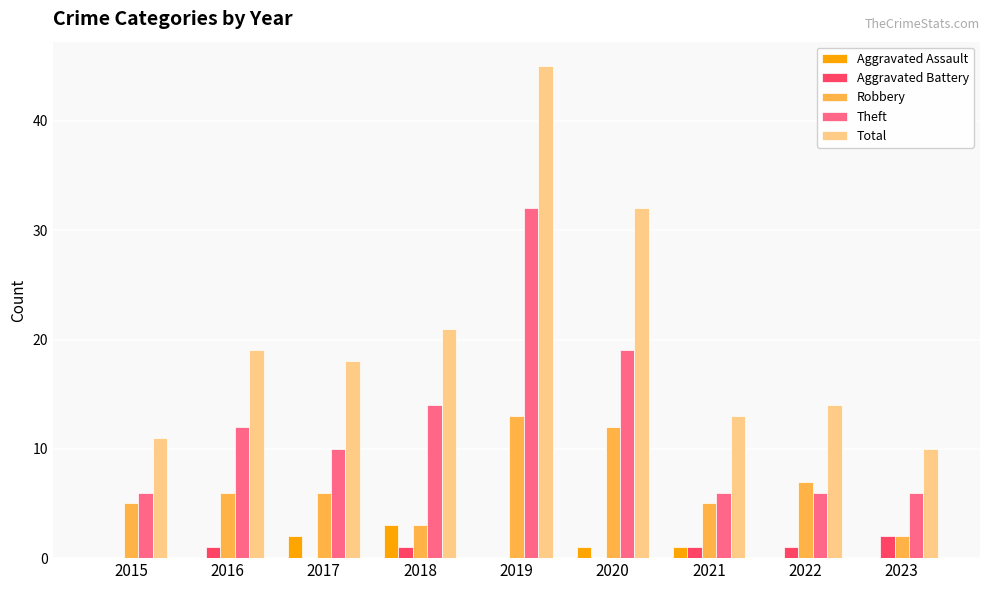

What is the sum of all Theft values?

111